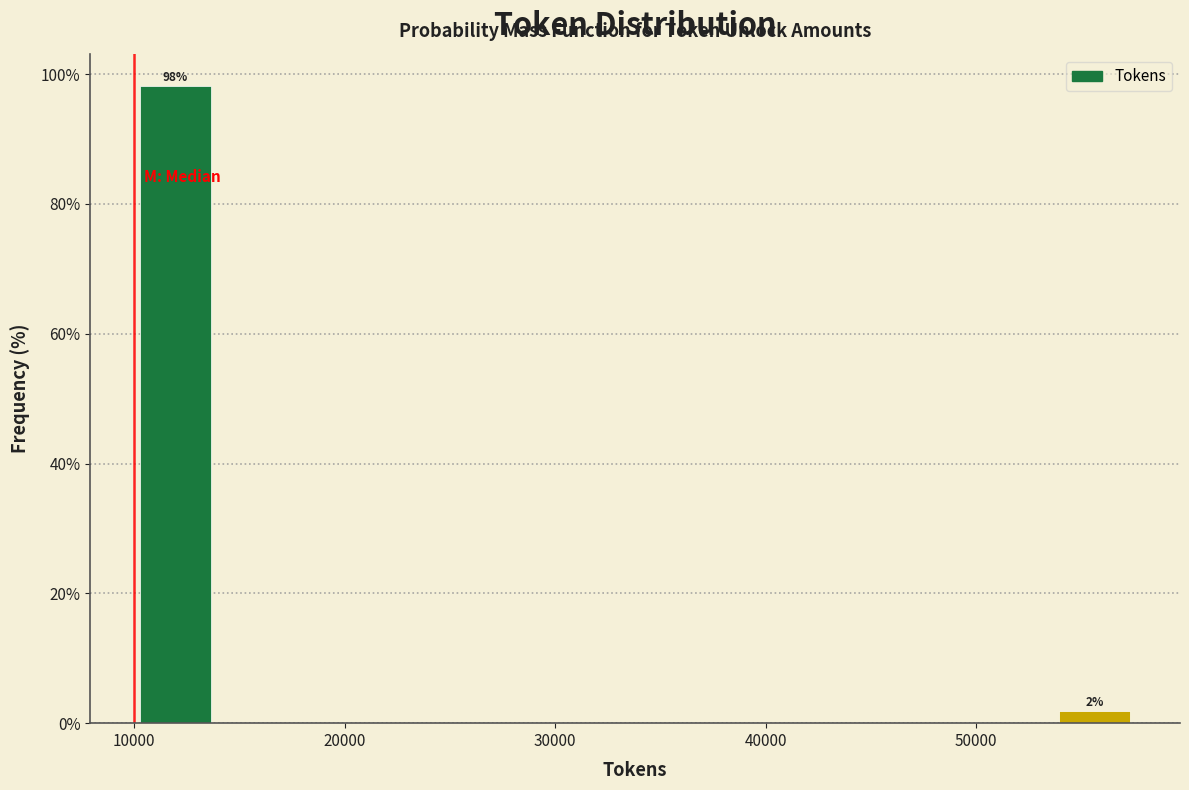

Read against the x-axis, roughly where is the centre of the tallest bar?

12000